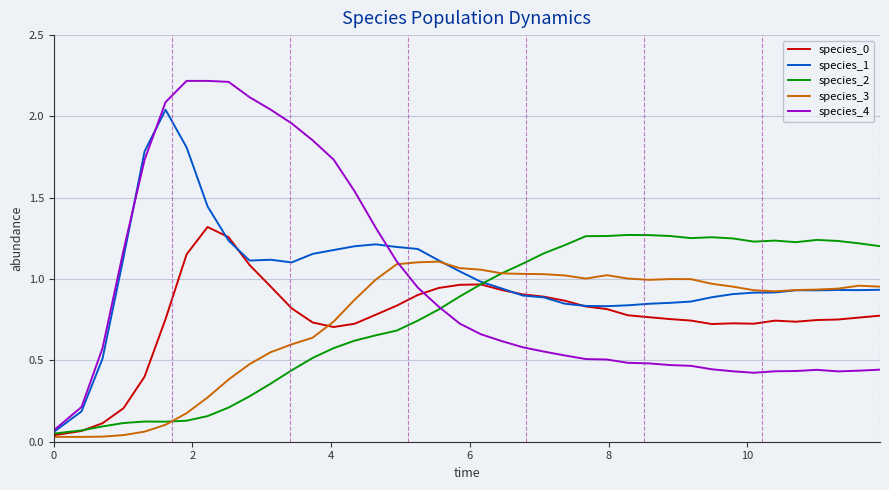

How many lines are shown in the chart?

5